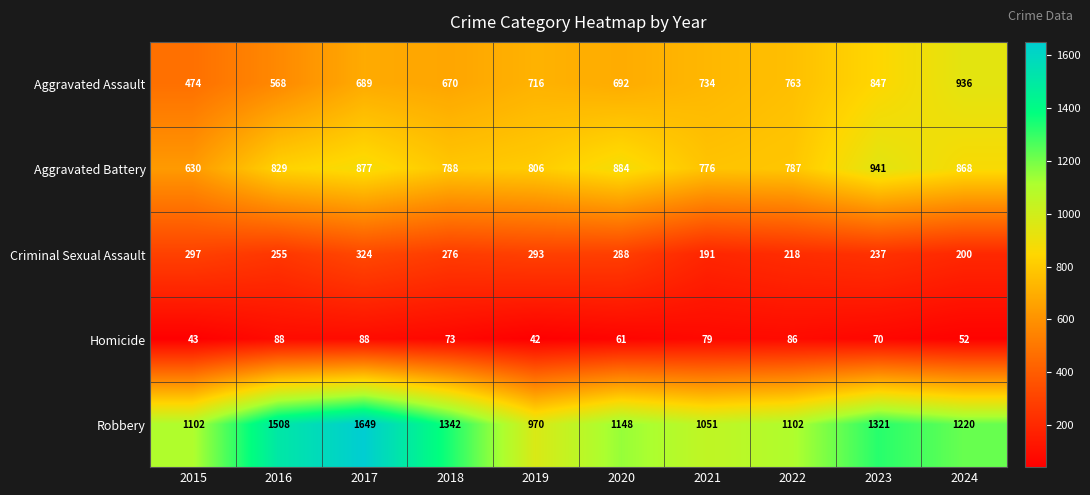

What is the total value across all series at 2017?

3627